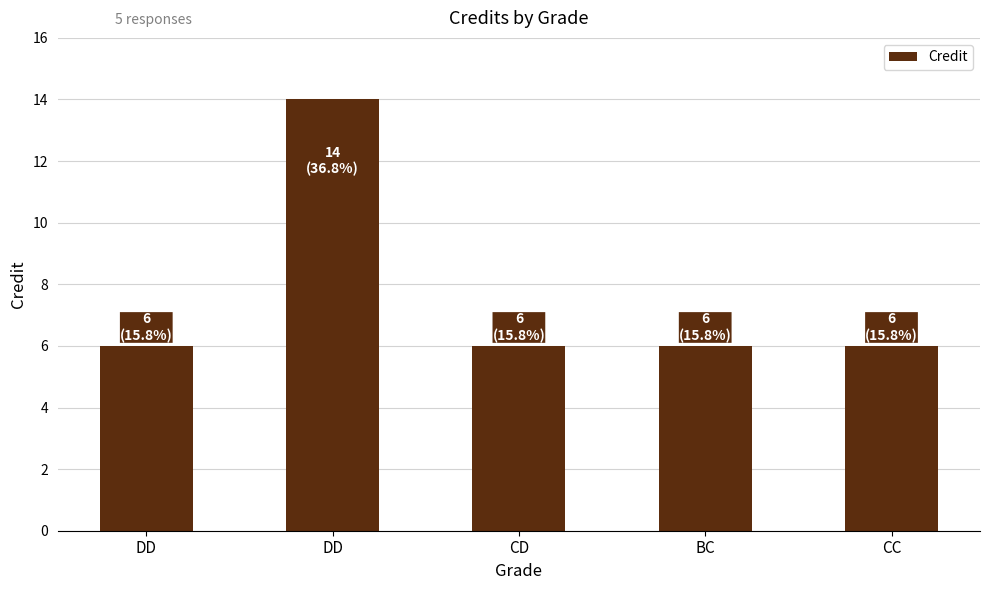

List the labels in order of value, largest first.

DD, DD, CD, BC, CC